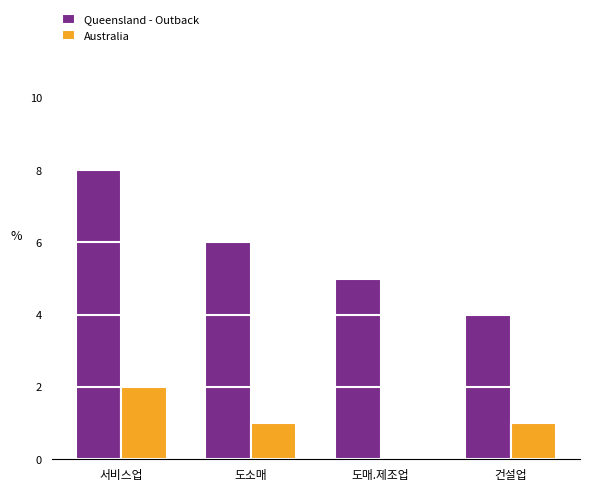

Which series has the widest spread of values?

Queensland - Outback